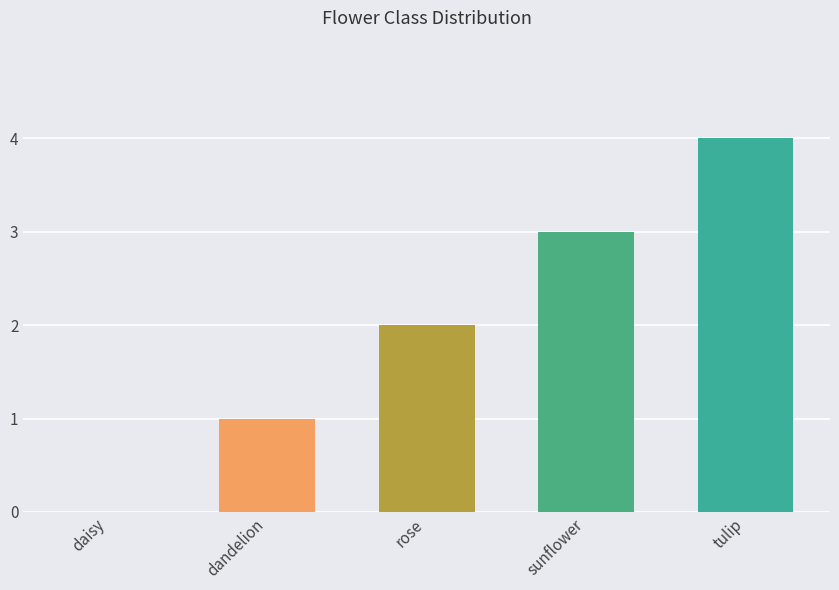

How many data points does each series have?

5